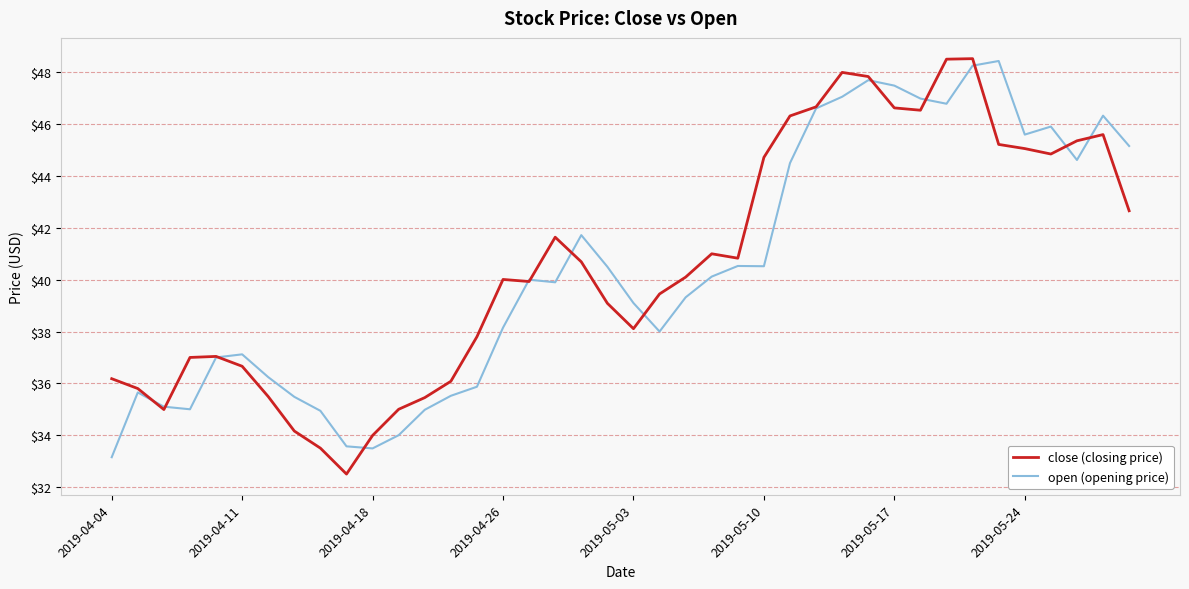

What is the maximum value for open (opening price)?

48.4